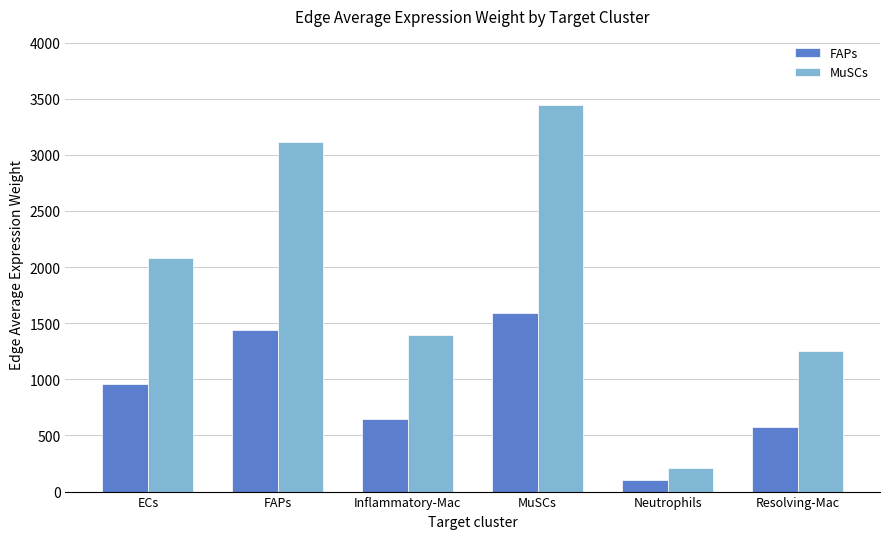

What is the difference between the second highest and second lowest values in the MuSCs series?

1862.7